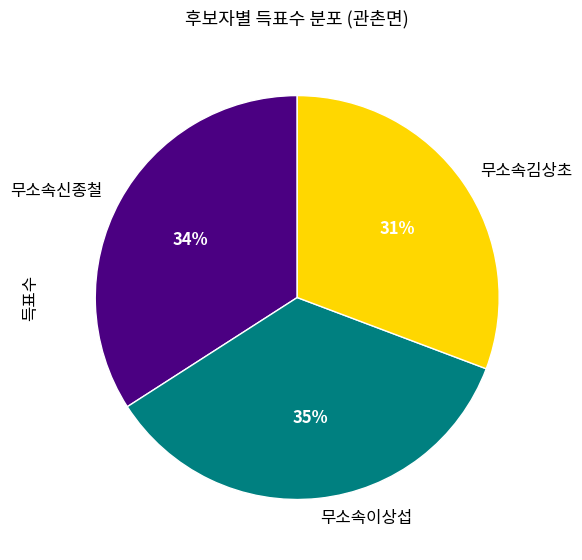

To the nearest percent, what is the combined percentage of 무소속이상섭 and 무소속김상초?

66%